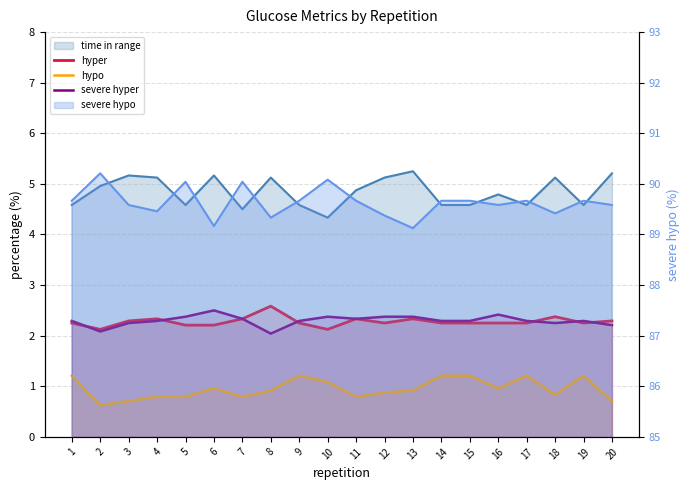

Is it true that hyper equals 1.5 at 5?

False